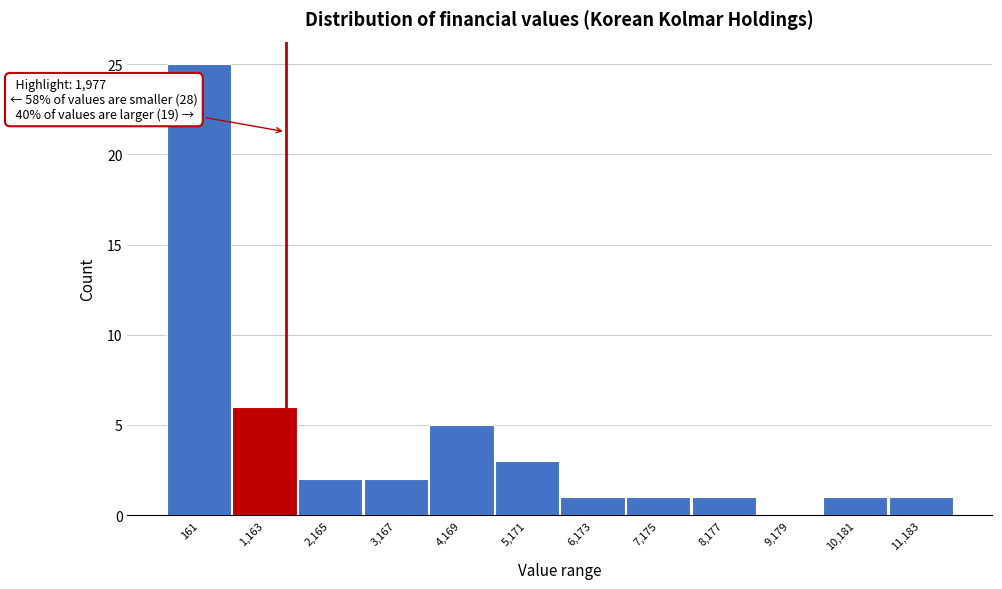

Reading left to right, extract all data points from this chart.

161=25	1,163=6	2,165=2	3,167=2	4,169=5	5,171=3	6,173=1	7,175=1	8,177=1	9,179=0	10,181=1	11,183=1